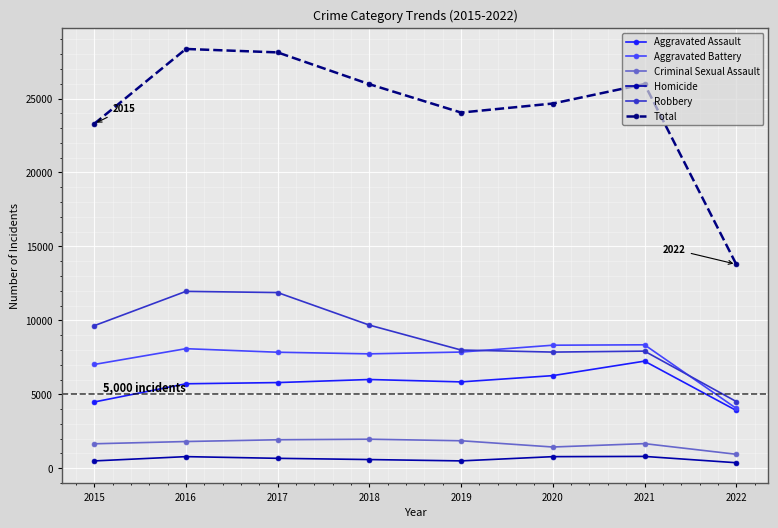

Which series has the widest spread of values?

Total